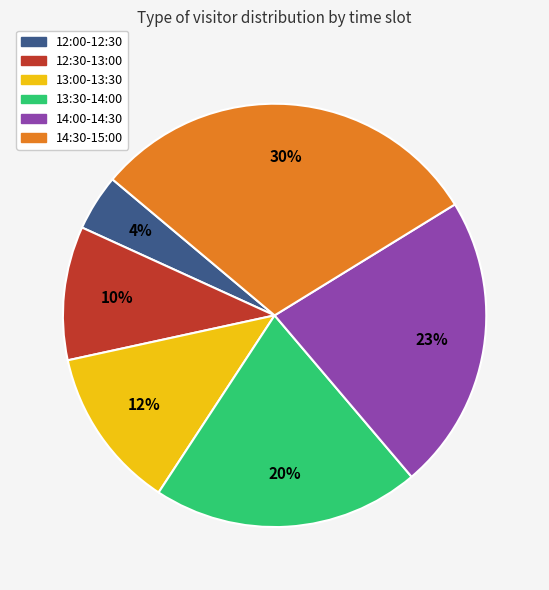

What is the ratio of the value at 12:30-13:00 to the value at 13:30-14:00?

0.5